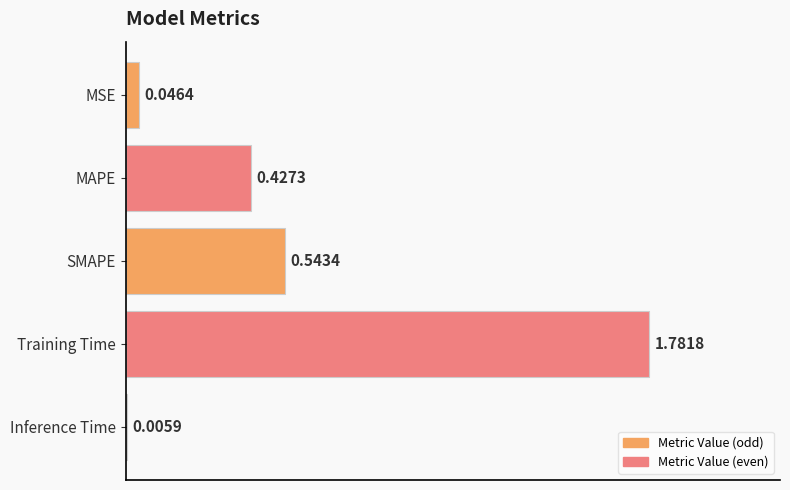

Which category has the highest value across all series?

Training Time